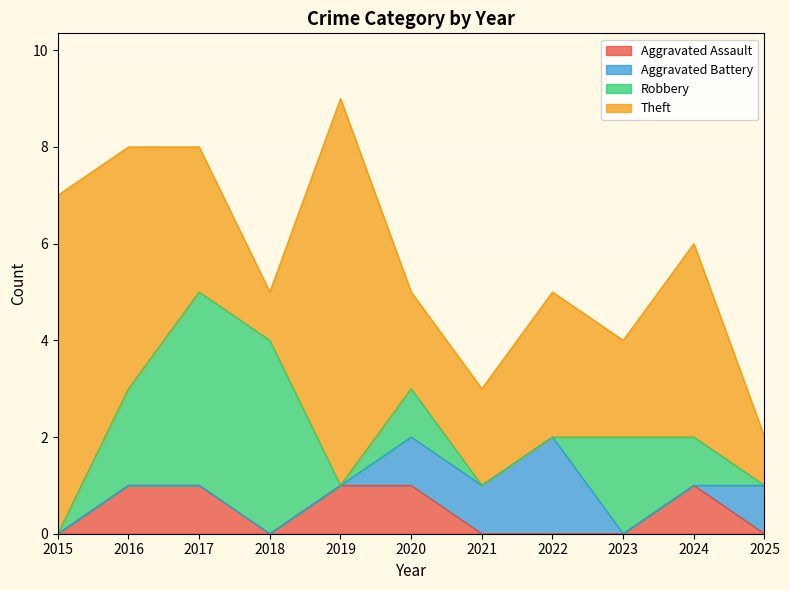

How many lines are shown in the chart?

4